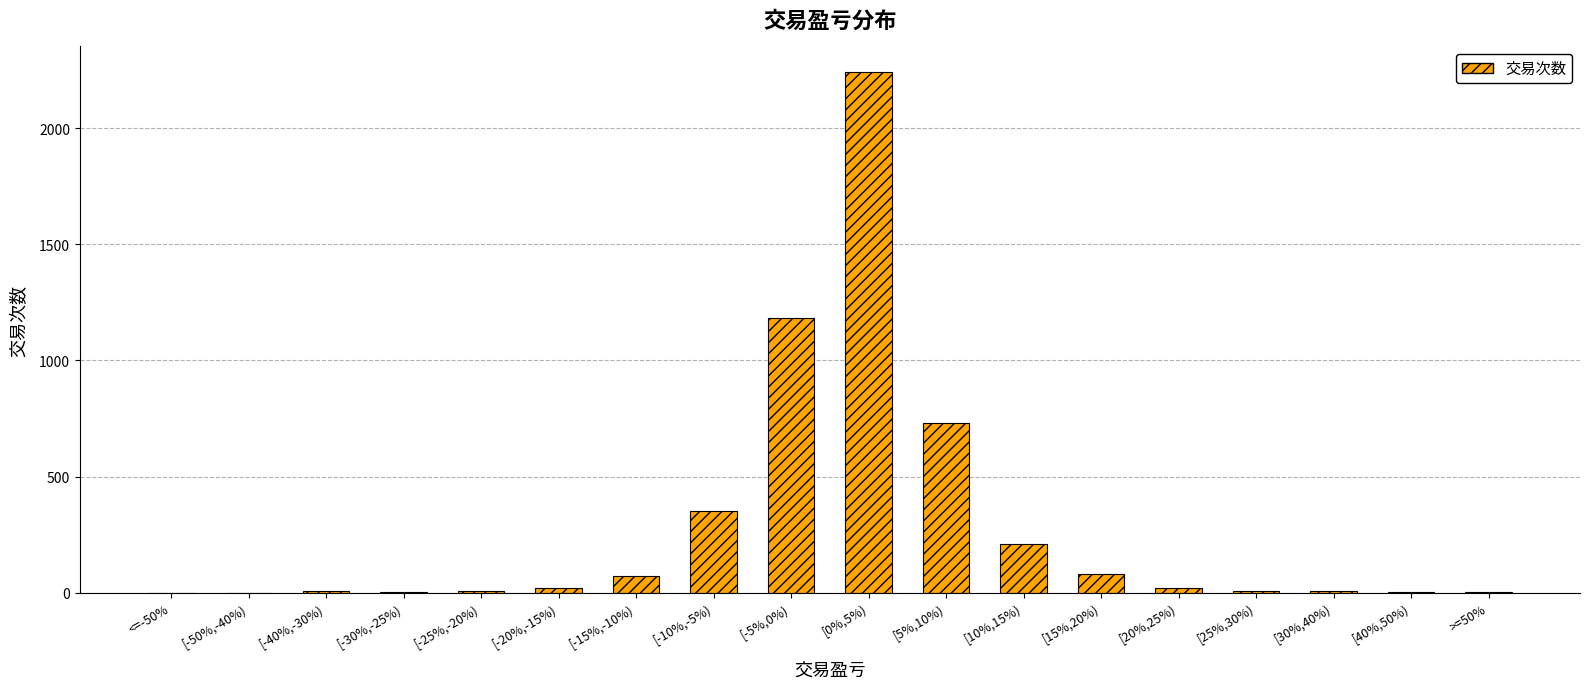

Which has a higher value, [-10%,-5%) or [-5%,0%)?

[-5%,0%)